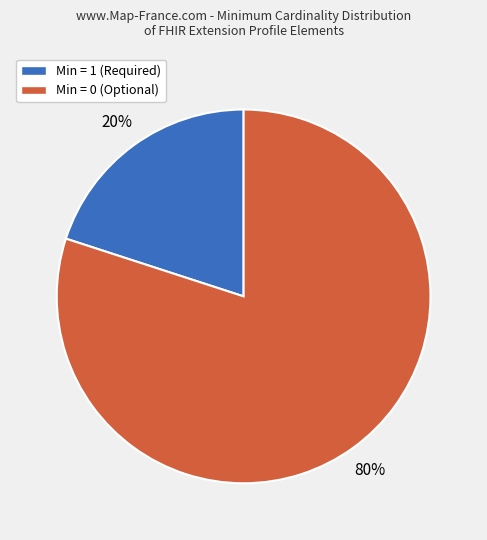

Is it true that Min = 0 (Optional) is 80% of the pie?

True